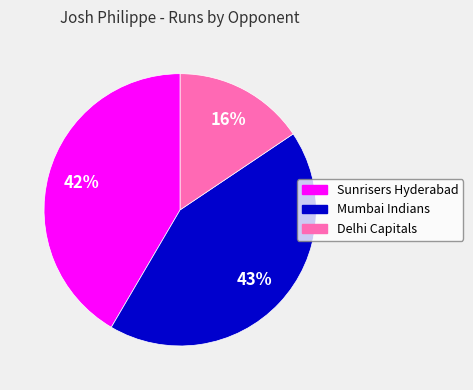

The Delhi Capitals slice represents 16% of the pie. True or false?

True